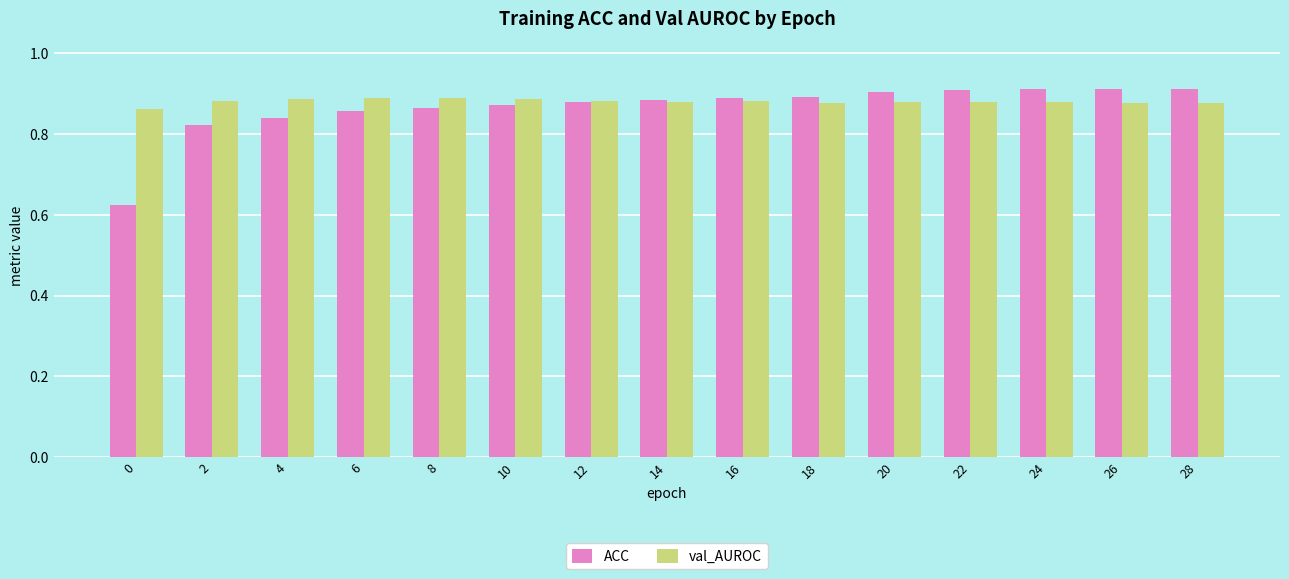

List the series in order of their overall mean, highest first.

val_AUROC, ACC